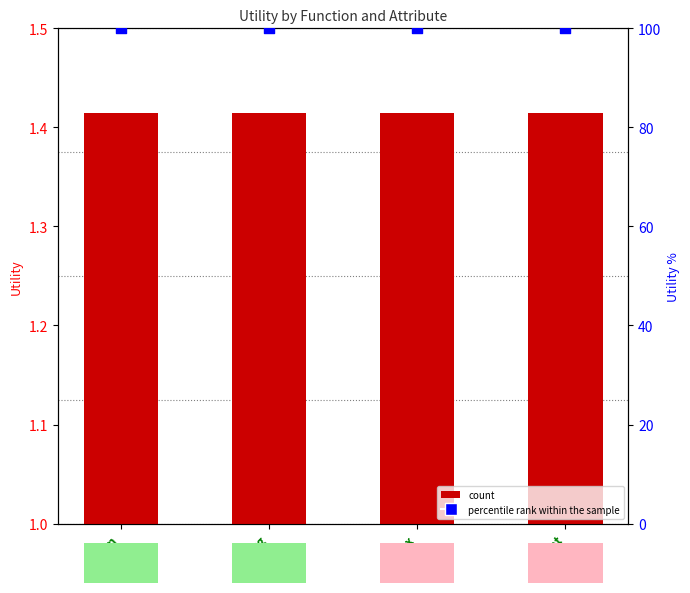

What are all the series names shown in the legend?

count, percentile rank within the sample